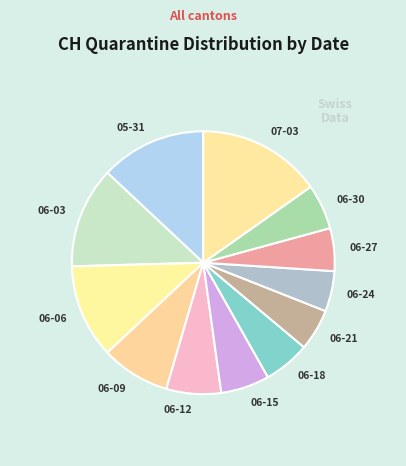

How many slices are in this pie chart?

12